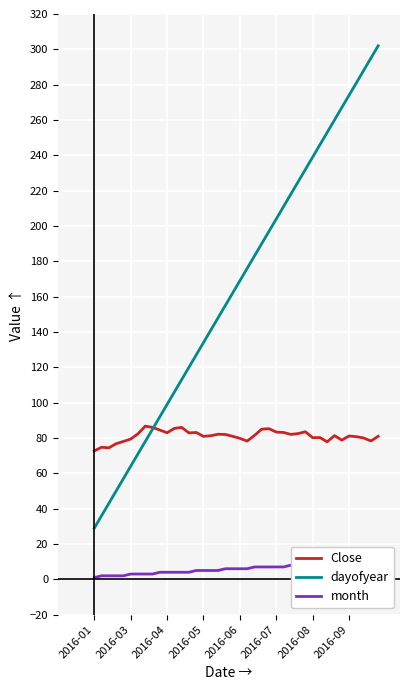

How many lines are shown in the chart?

3